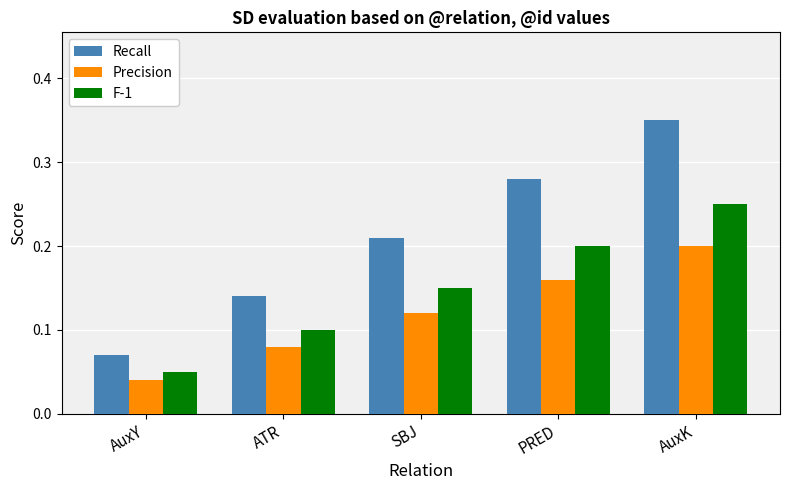

What are all the series names shown in the legend?

Recall, Precision, F-1